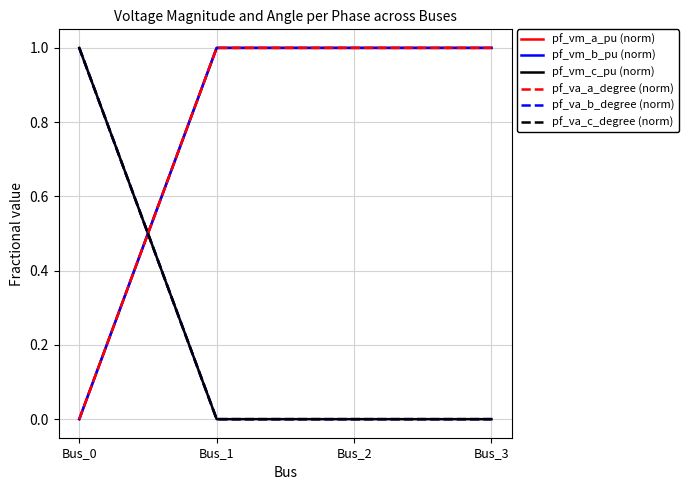

Does the chart have visible grid lines?

Yes